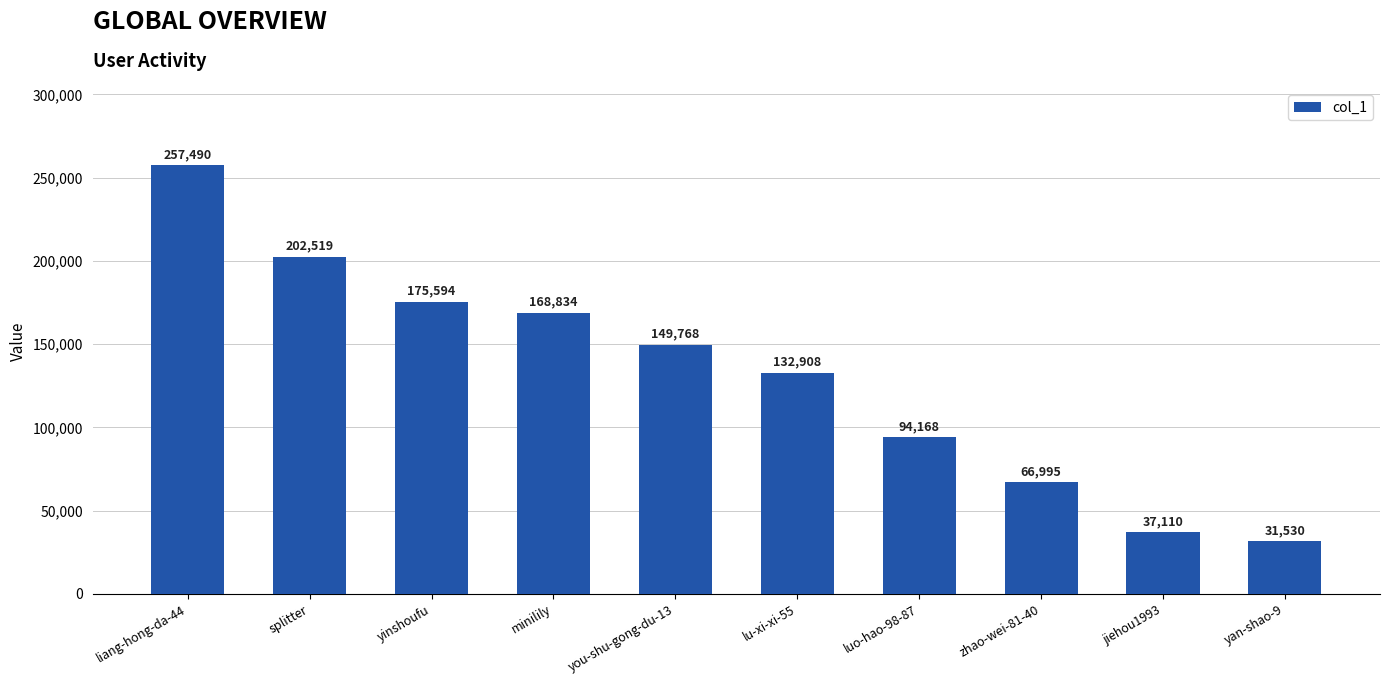

Reading left to right, transcribe all the data shown in this chart.

liang-hong-da-44=257490	splitter=202519	yinshoufu=175594	minilily=168834	you-shu-gong-du-13=149768	lu-xi-xi-55=132908	luo-hao-98-87=94168	zhao-wei-81-40=66995	jiehou1993=37110	yan-shao-9=31530